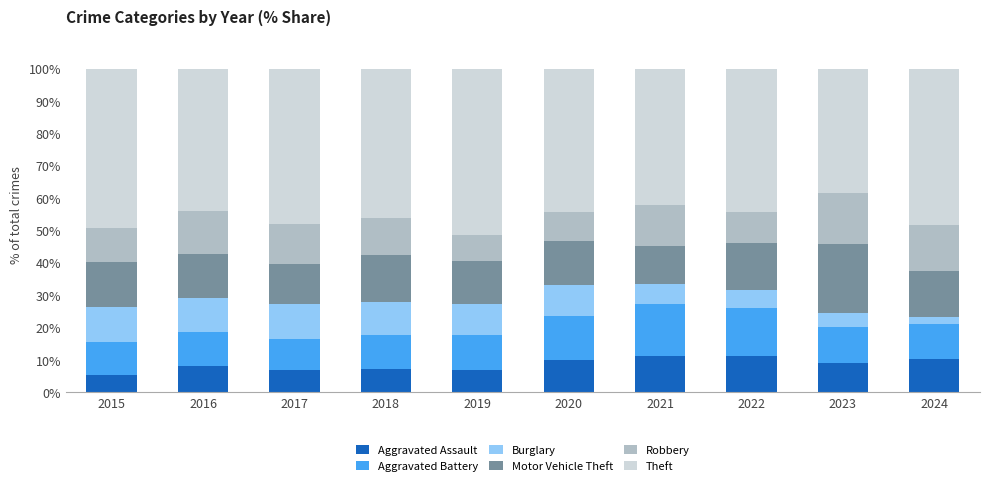

What is the total value across all series at 2021?

100.0